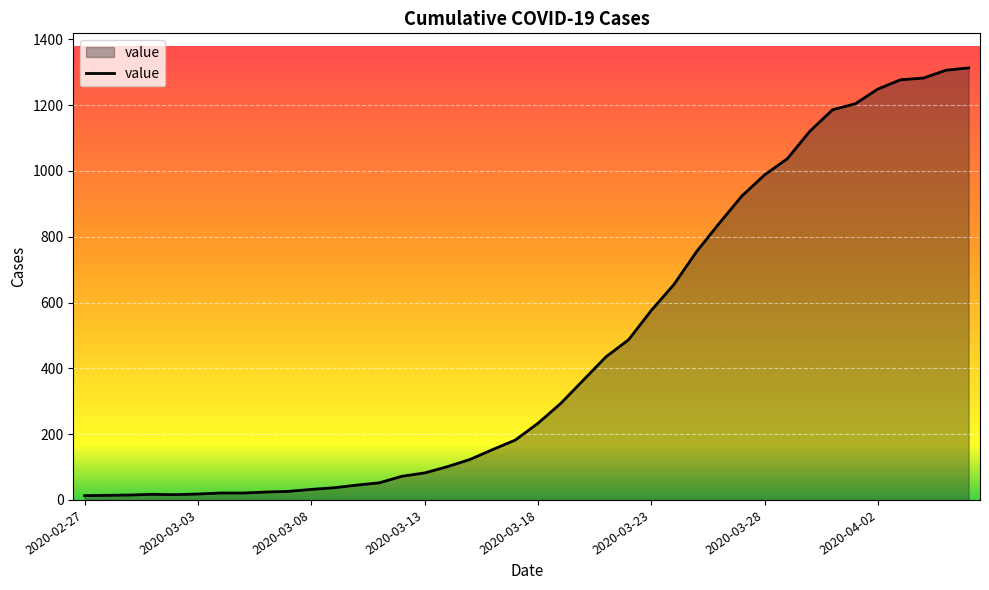

What is the maximum value shown in the chart?

1313